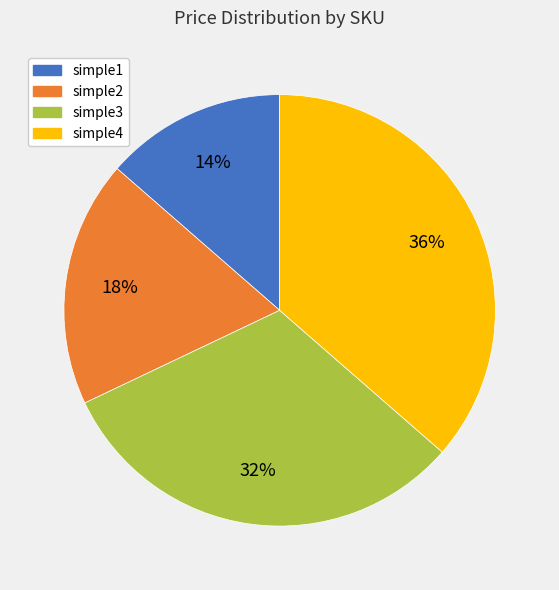

How many slices are in this pie chart?

4